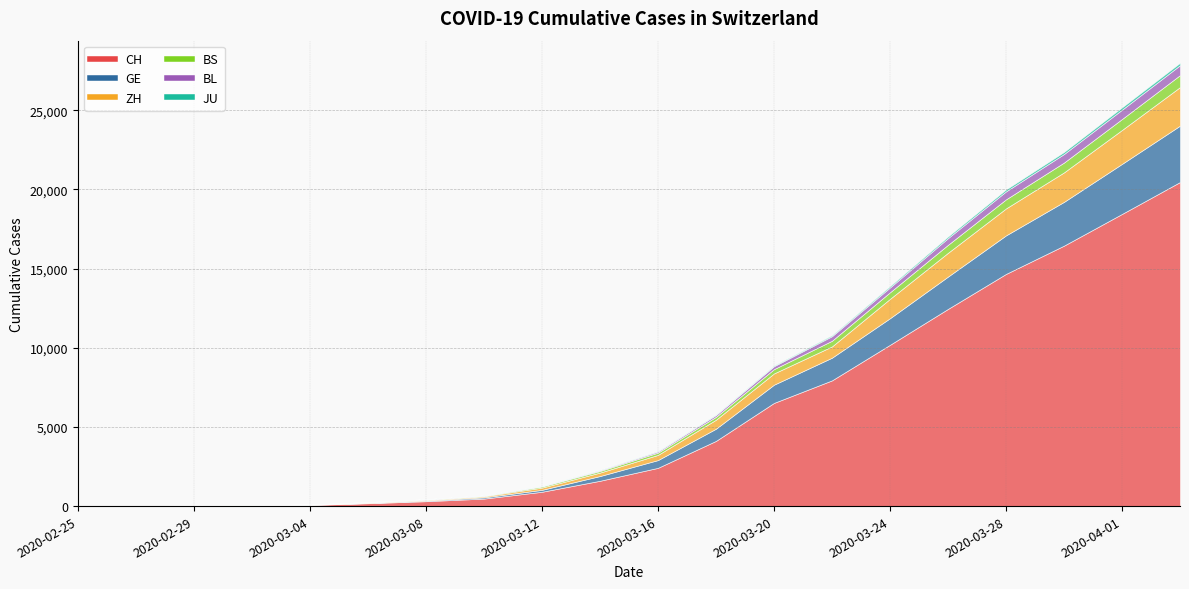

At which category is the sum across all series the highest?

2020-04-03